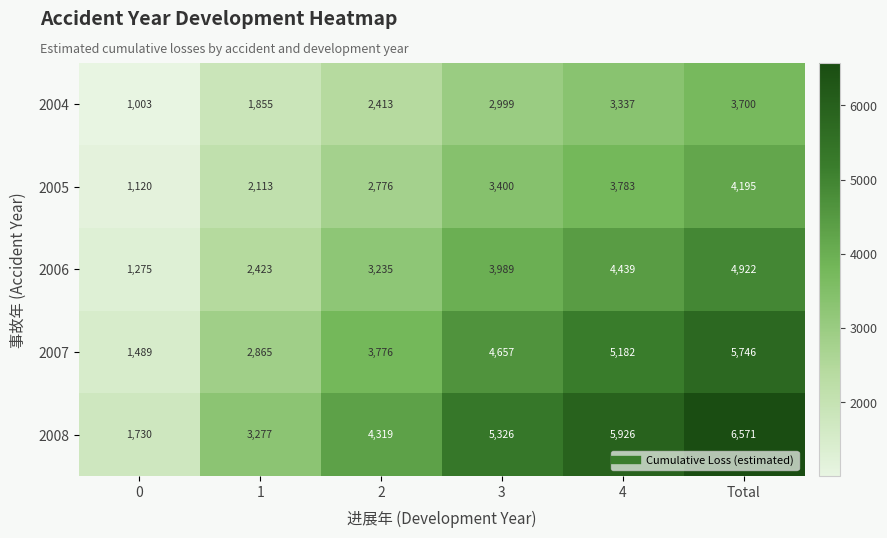

At which category does the chart reach its peak across all series?

Total